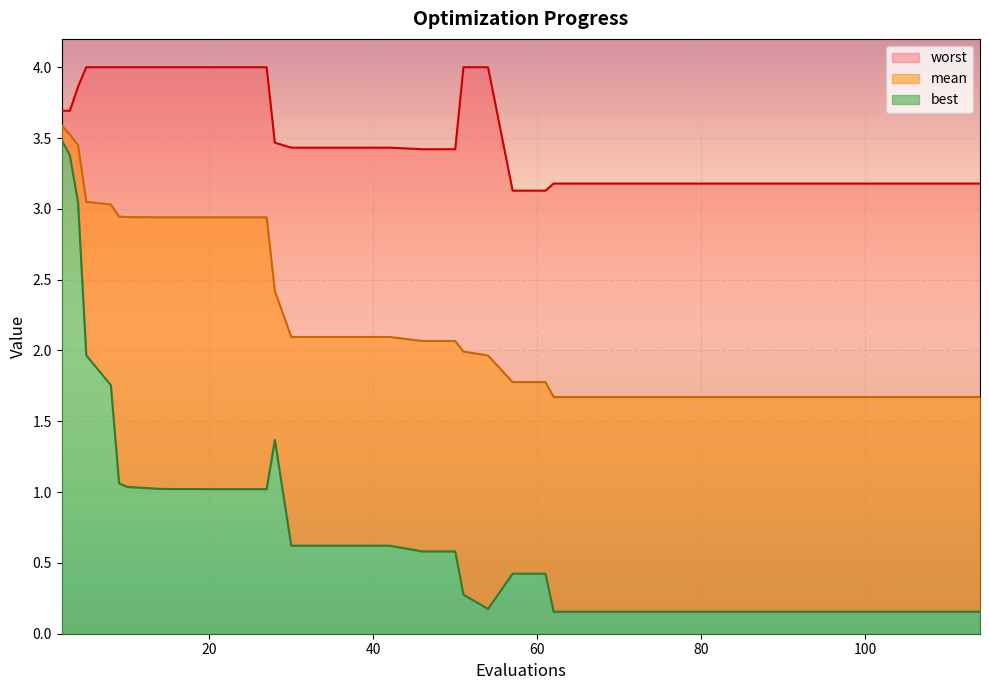

Read the best value at 51.

0.3